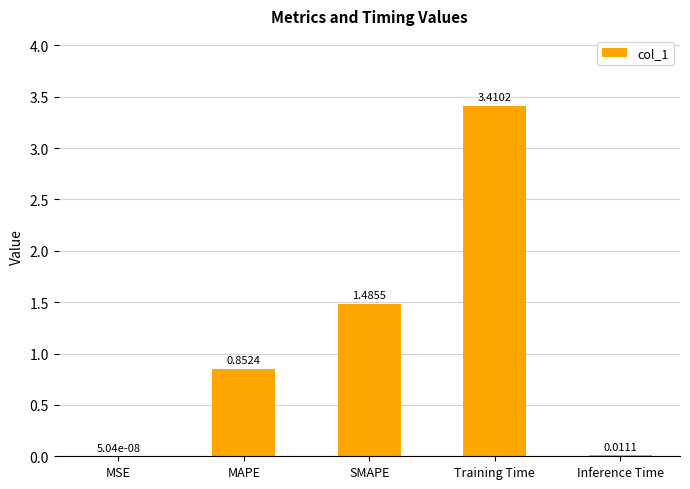

What is the change in value from MSE to SMAPE?

+1.5